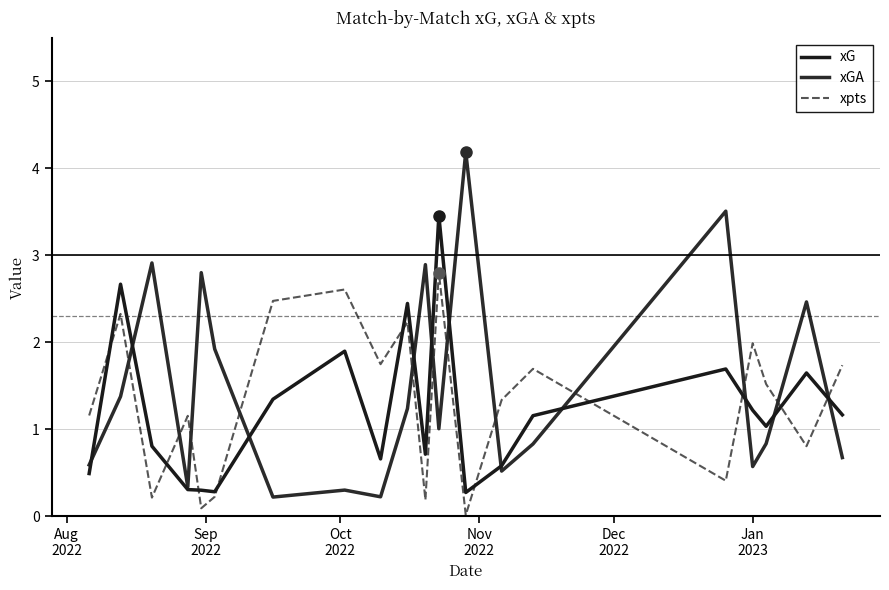

What is the label of the 17th point from the right?

Nov
2022